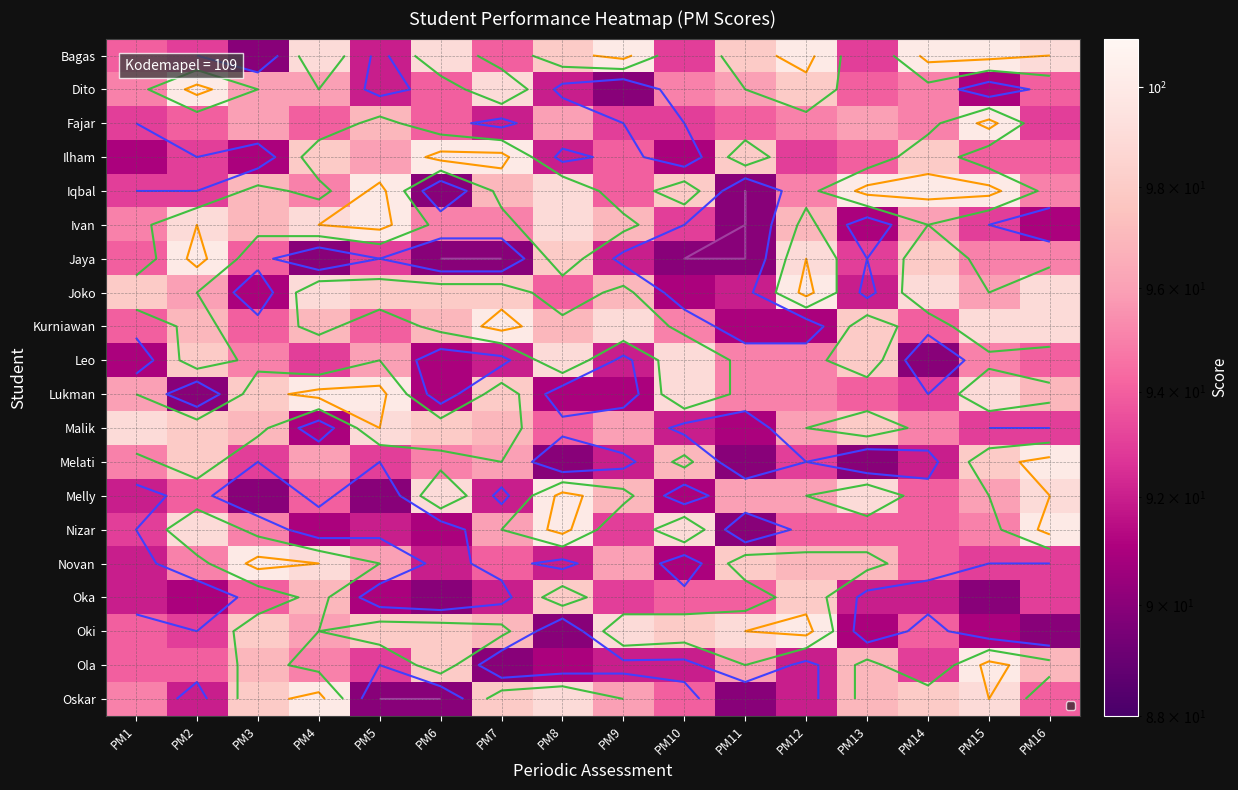

List the series in order of their peak value, lowest first.

Oka, Leo, Malik, Bagas, Dito, Fajar, Ilham, Iqbal, Ivan, Jaya, Joko, Kurniawan, Lukman, Melati, Melly, Nizar, Novan, Oki, Ola, Oskar